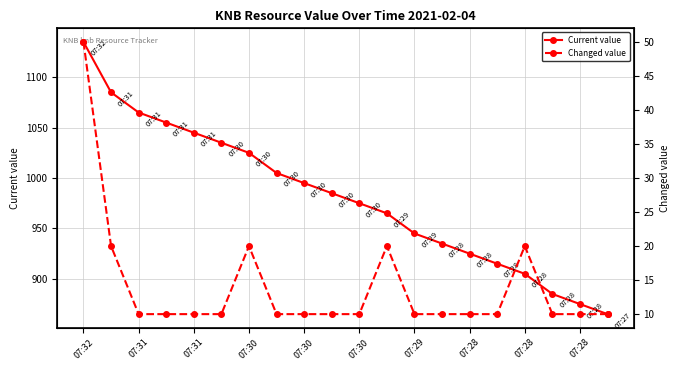

True or false: Changed value has more than 1 interior local peaks.

True